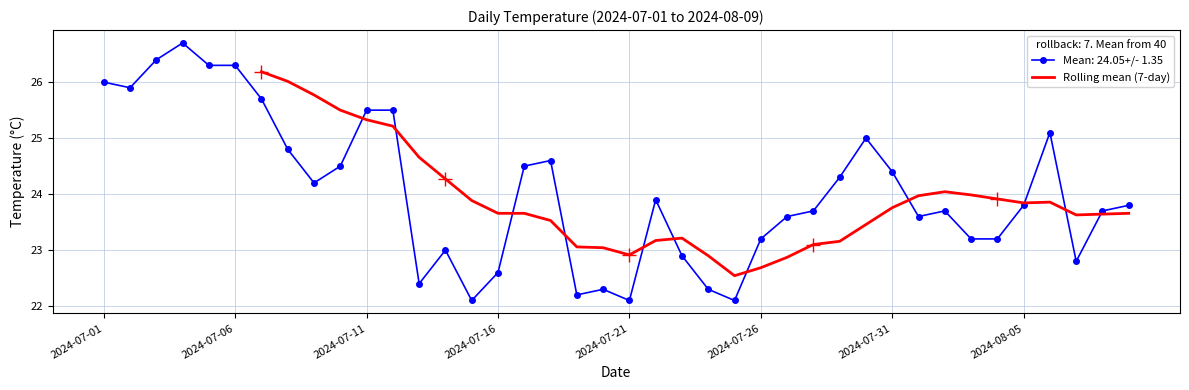

What is the maximum value for Rolling mean (7-day)?

26.2